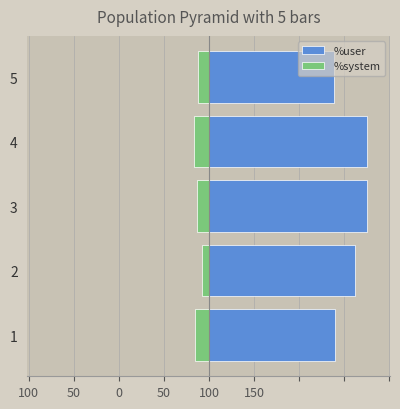

Reading left to right, what are all the values shown in this chart?

%user: 69.7	81.2	87.5	87.4	69.3
%system: -7.6	-3.9	-6.4	-8.3	-6.0